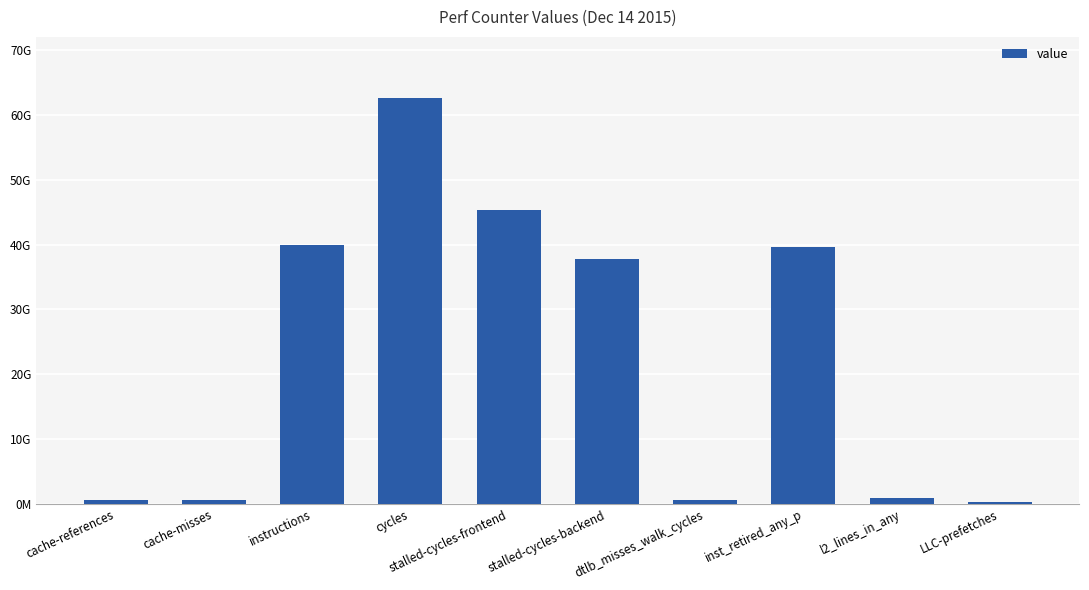

What is the average value?

22825362658